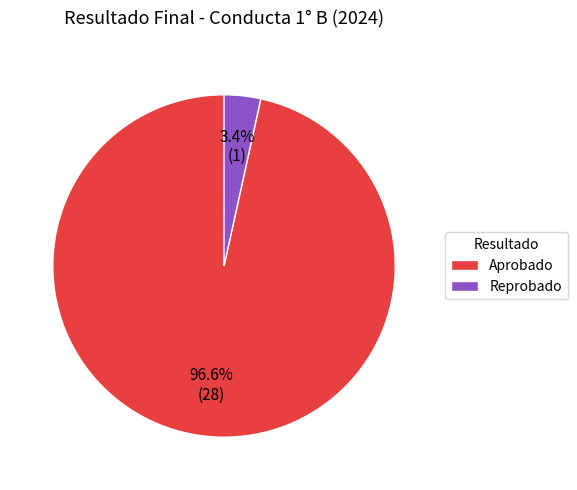

What percentage is NOT represented by Reprobado?

96.6%